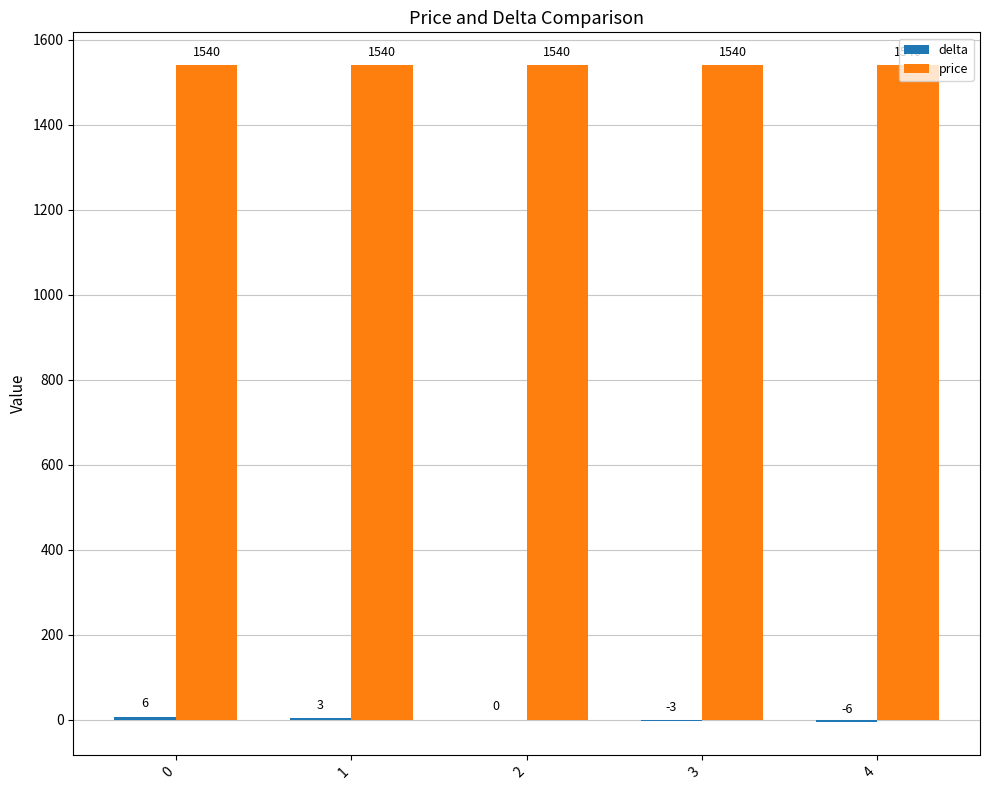

What is the total value across all series at 3?

1537